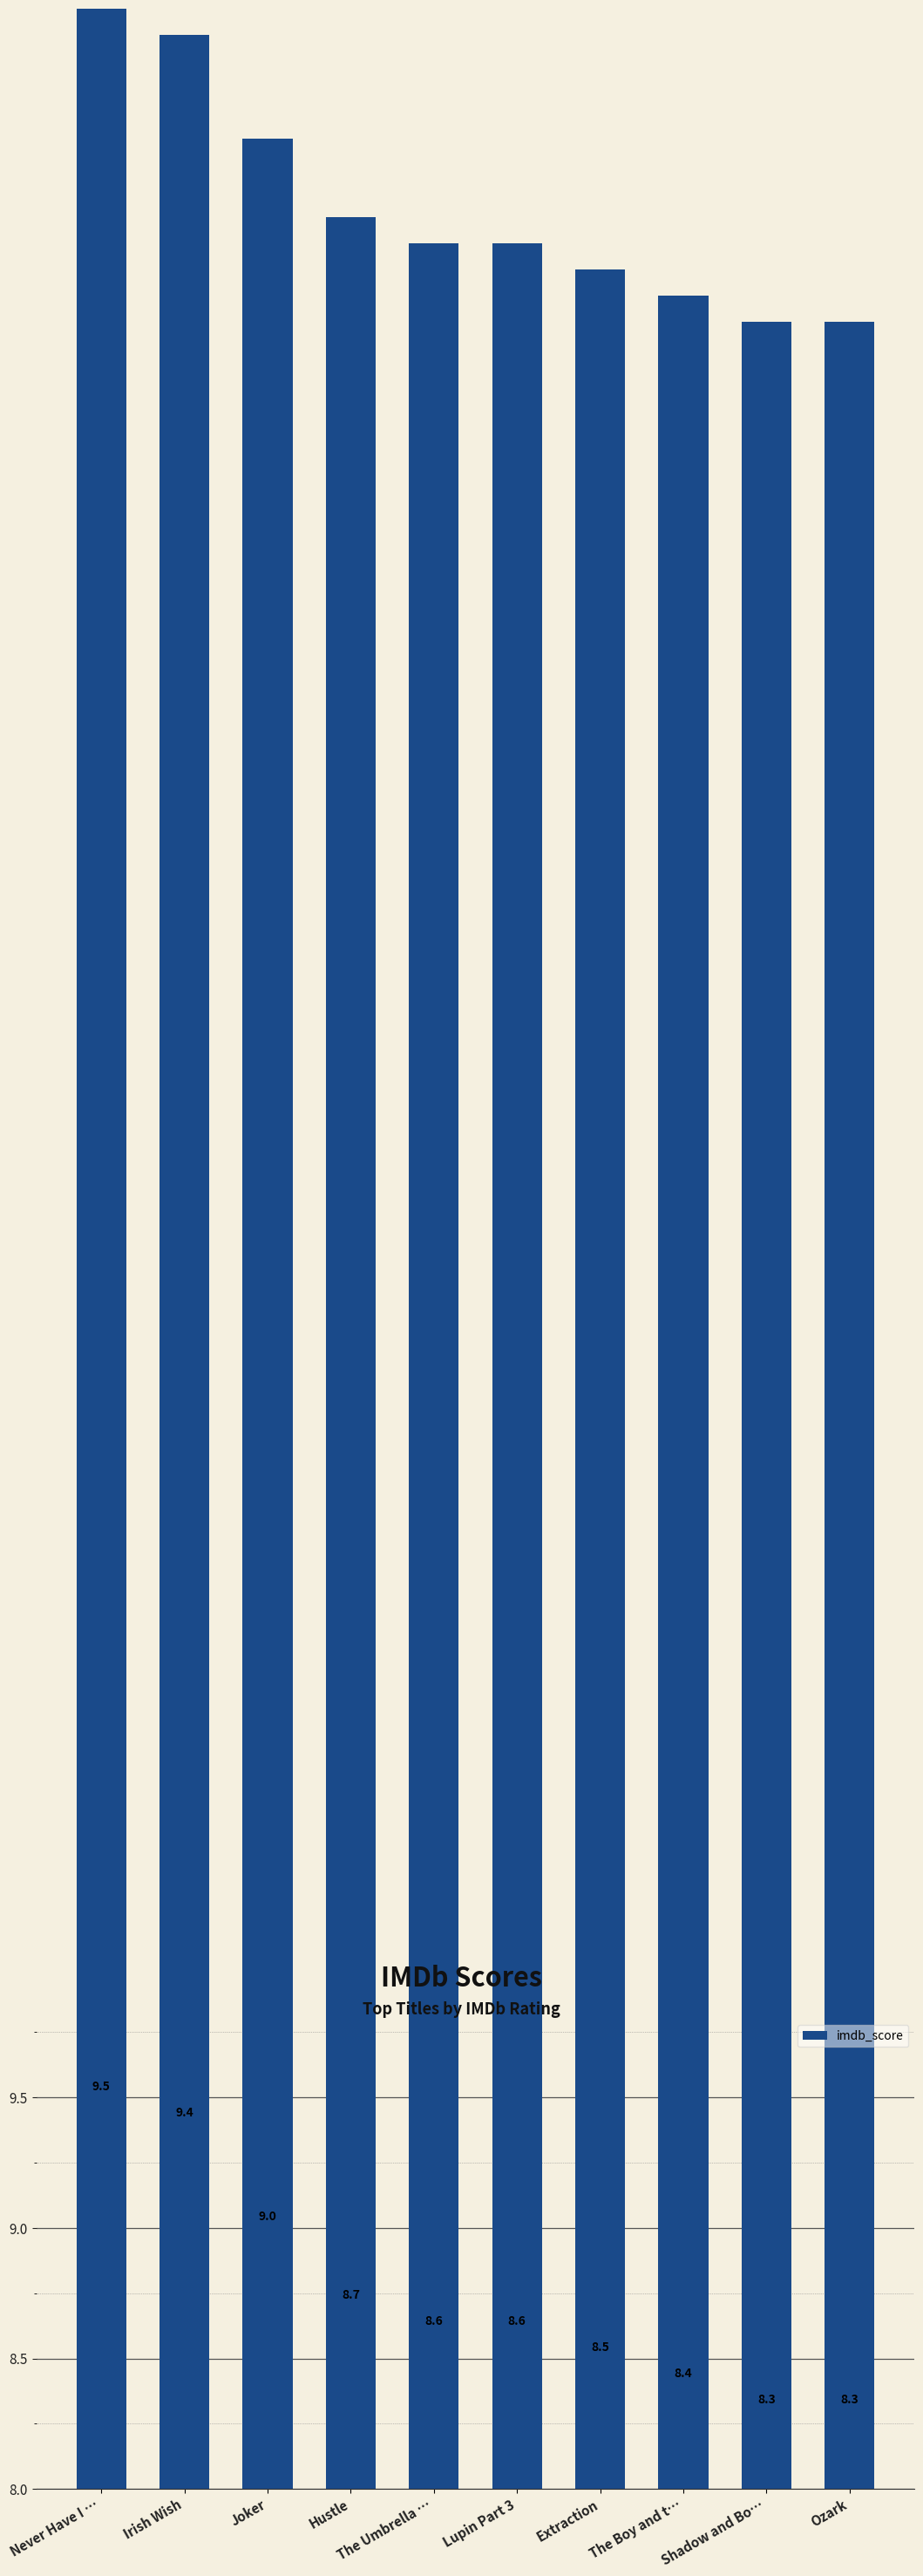

Reading left to right, extract all data points from this chart.

9.5	9.4	9.0	8.7	8.6	8.6	8.5	8.4	8.3	8.3